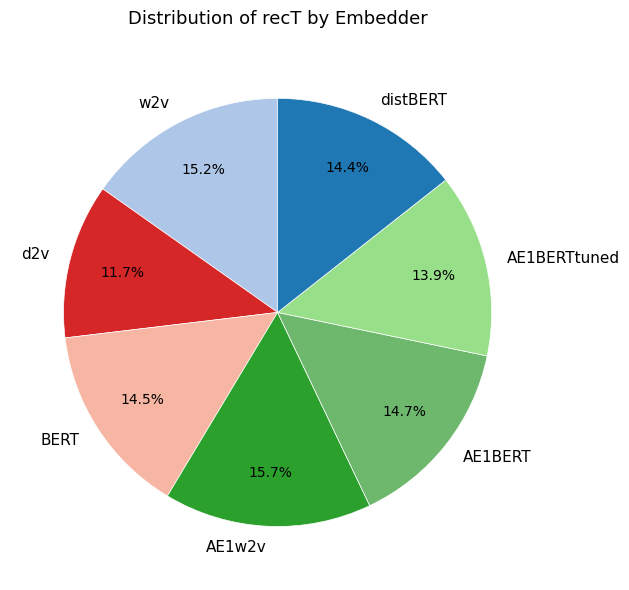

Is it true that w2v is 22% of the pie?

False